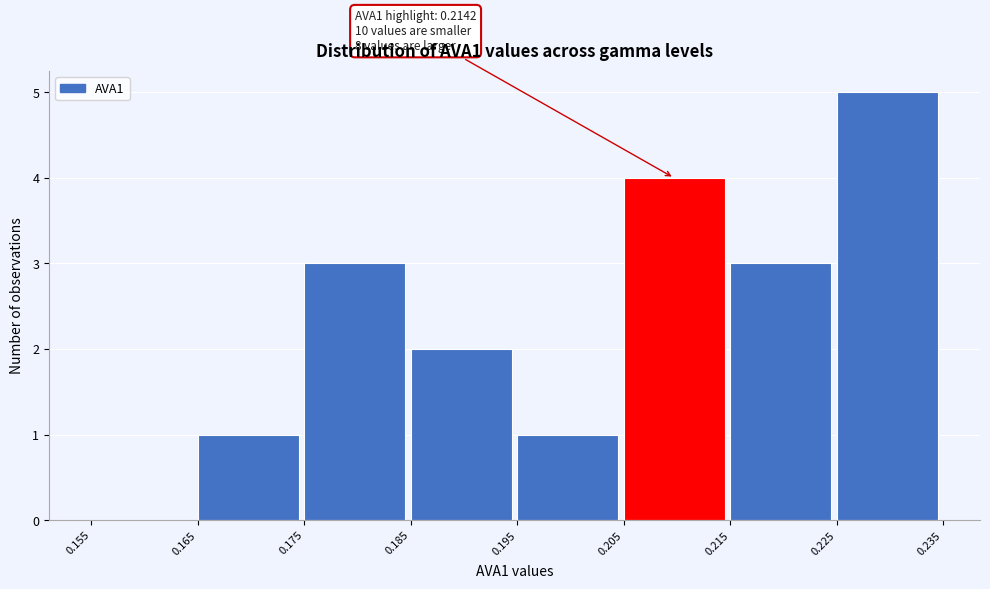

Over which range of the x-axis is the bar tallest?

0.225 to 0.235